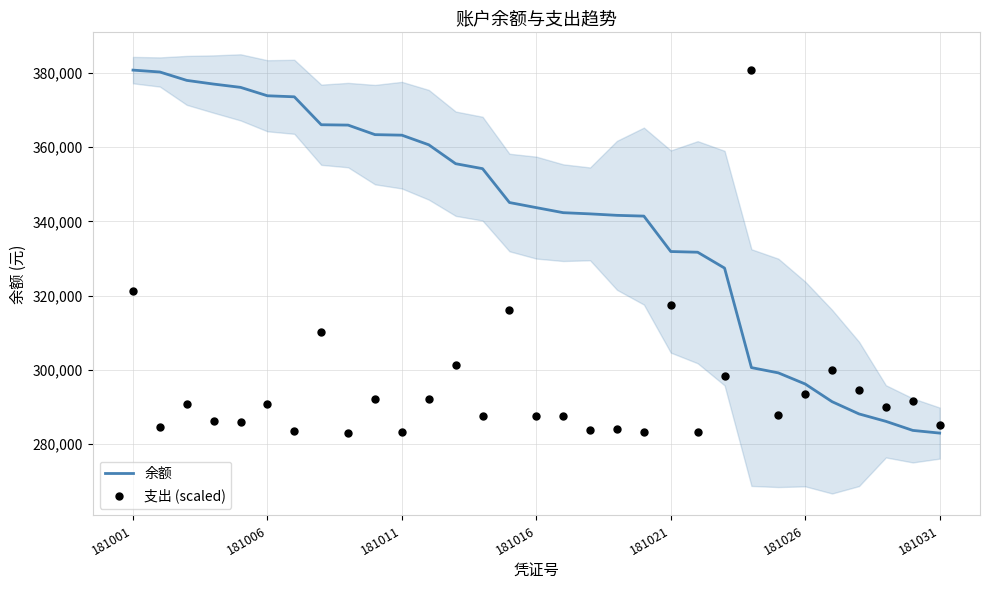

What are all the series names shown in the legend?

余额, 支出 (scaled)